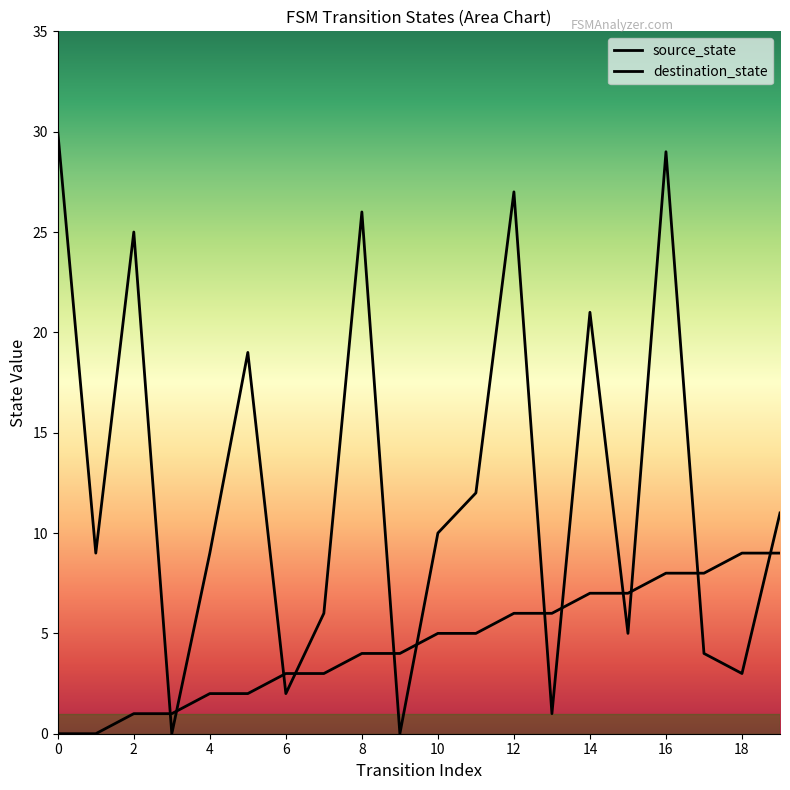

Which has a higher value, 8 or 18?

18